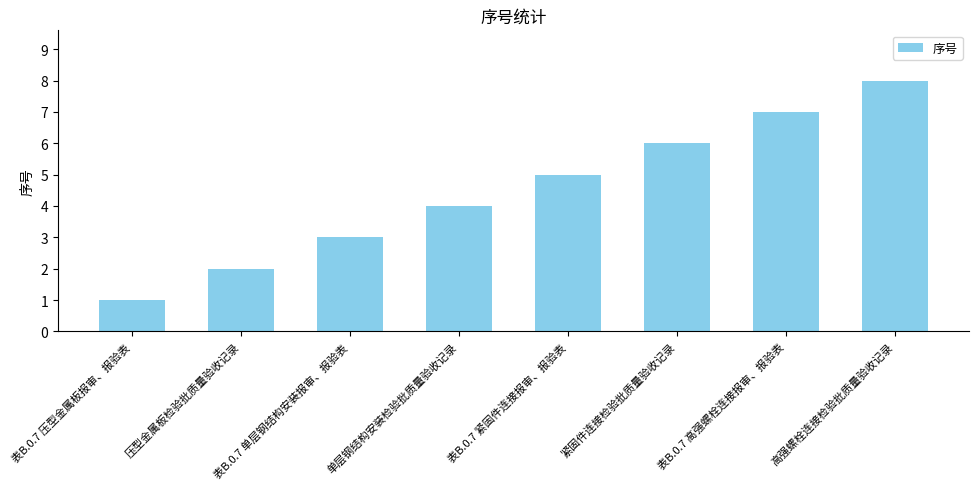

What position from the right is 表B.0.7 高强螺栓连接报审、报验表?

2